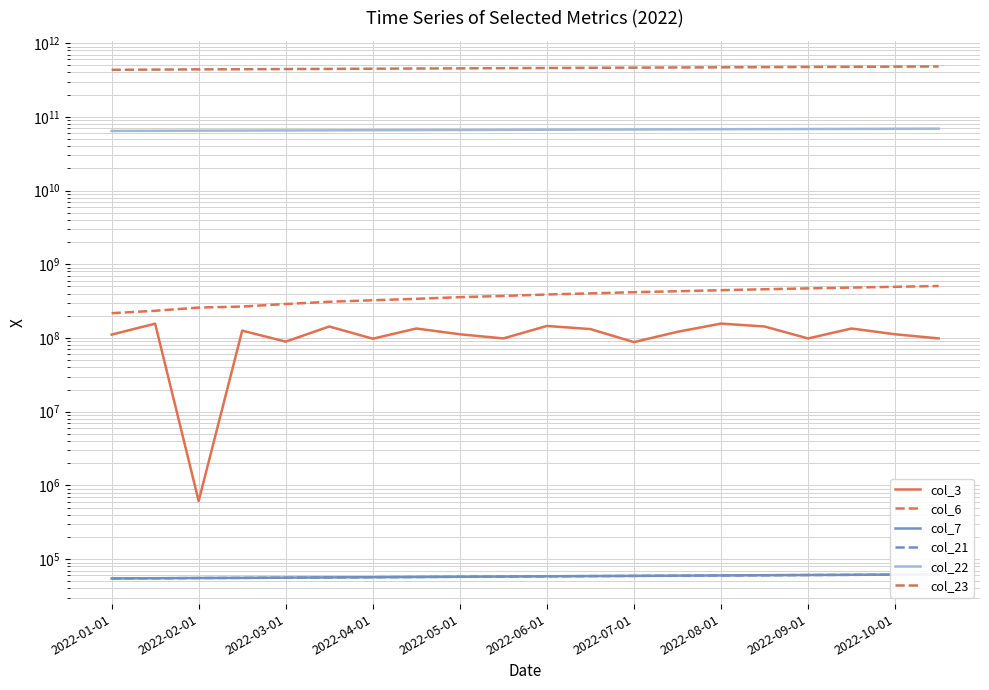

What is the greatest value displayed?

482500000000